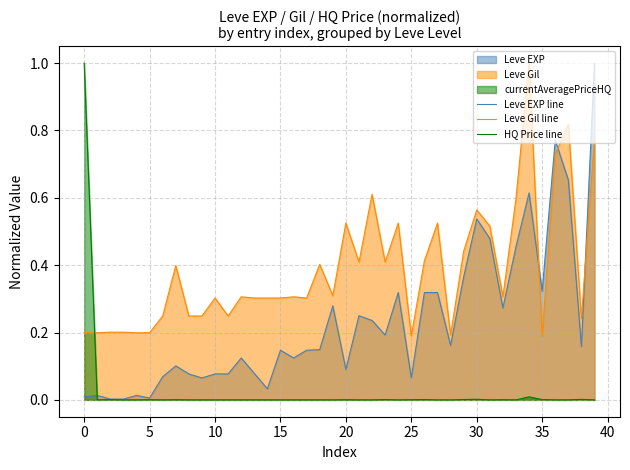

Rank the series at 0 from highest to lowest value.

HQ Price line, Leve Gil line, Leve EXP line